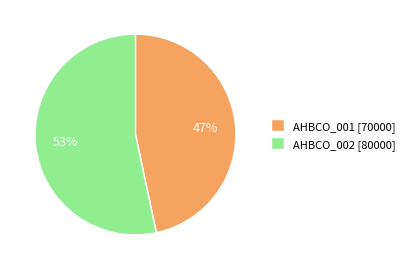

Is there any slice that represents more than half of the pie?

Yes